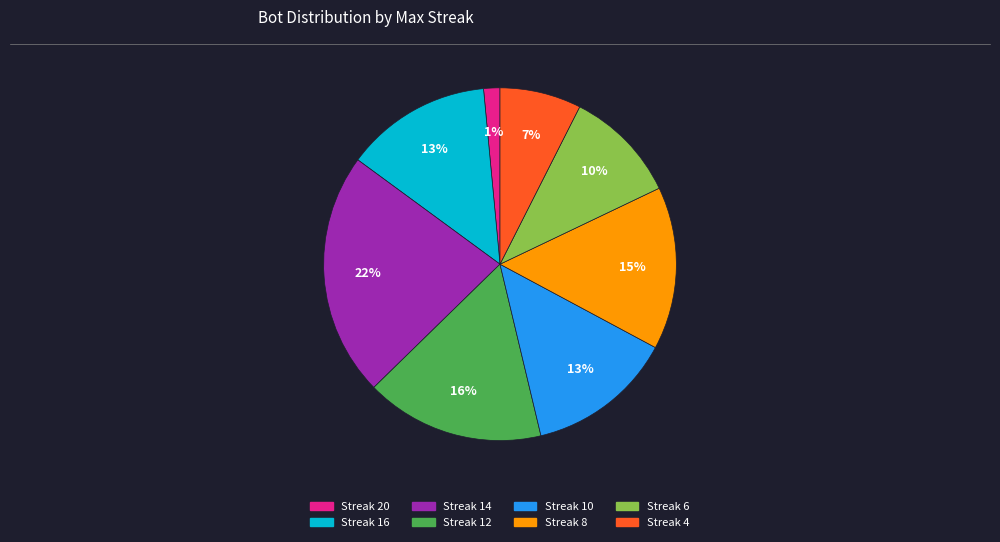

To the nearest percent, what is the average slice percentage?

12%